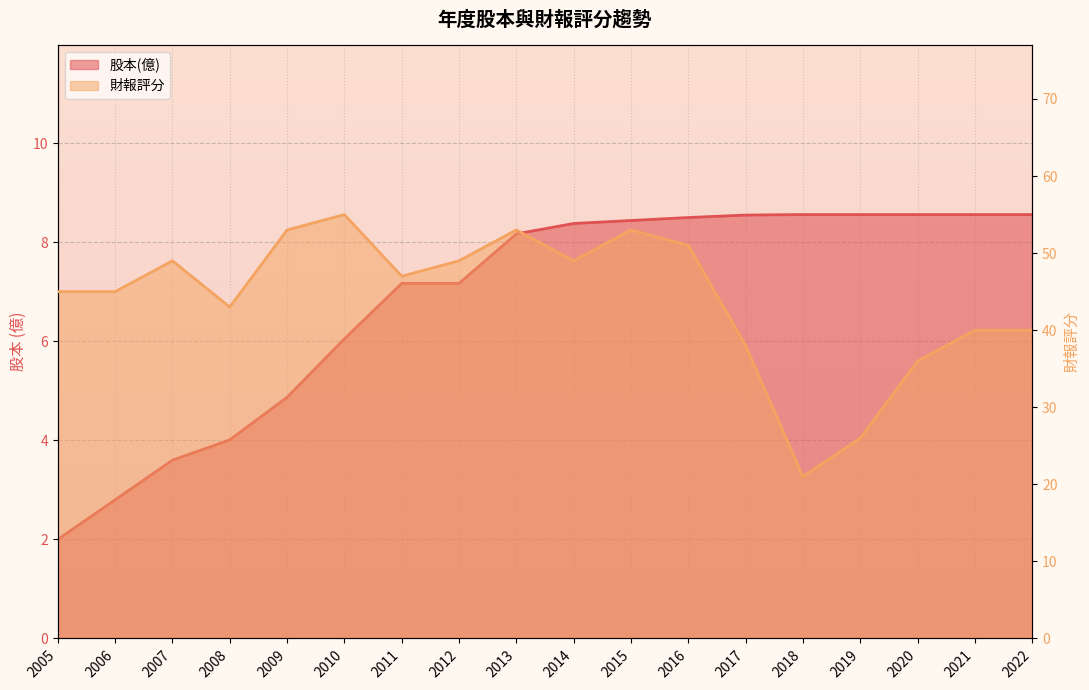

What is the total value across all series at 2019?

34.6